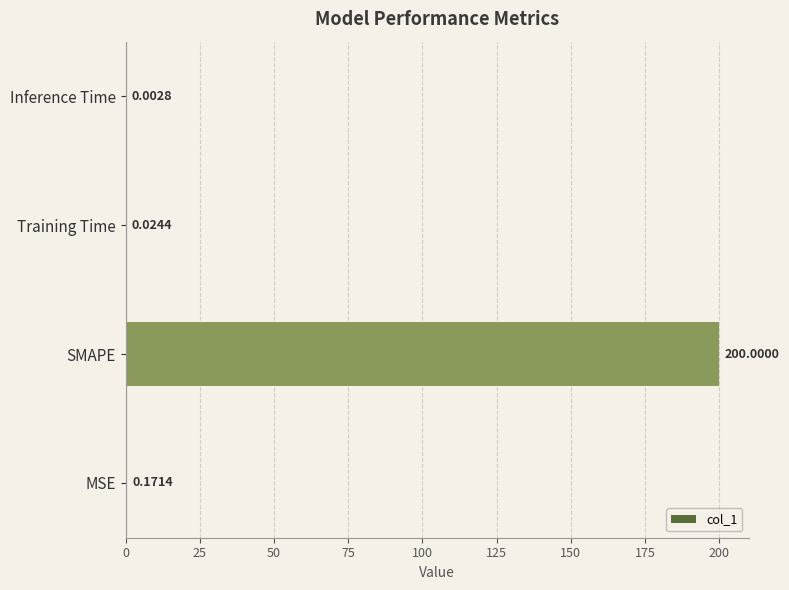

Which category has the highest value across all series?

SMAPE